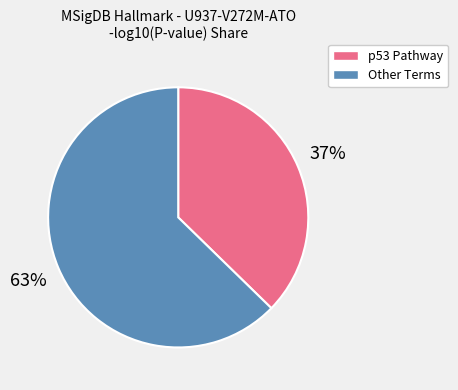

To the nearest percent, what is the average slice percentage?

50%